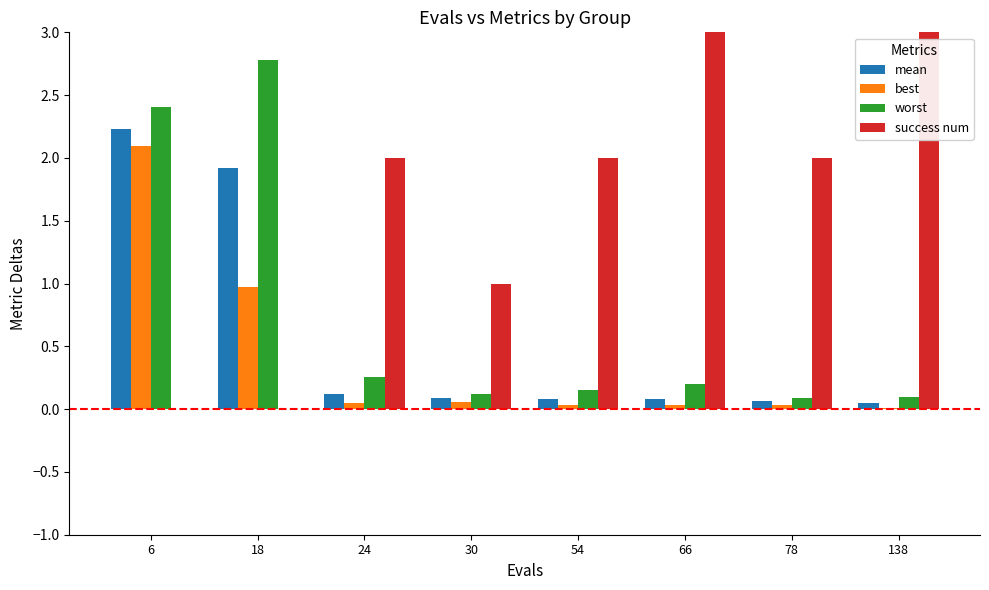

Read the success num value at 138.

3.0